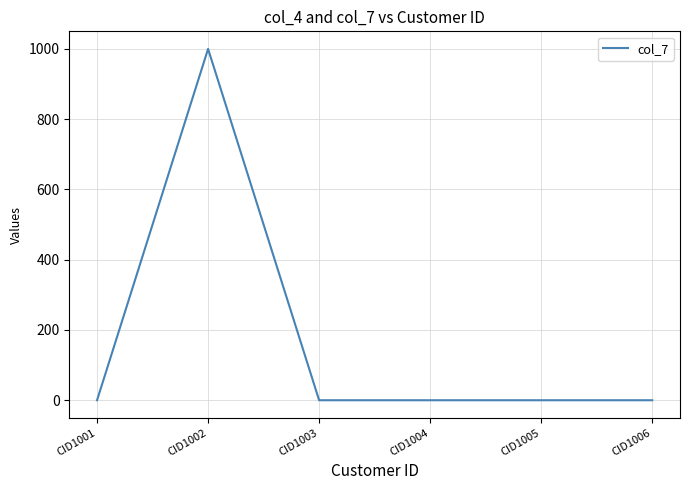

What is the difference between the maximum and minimum values?

1000